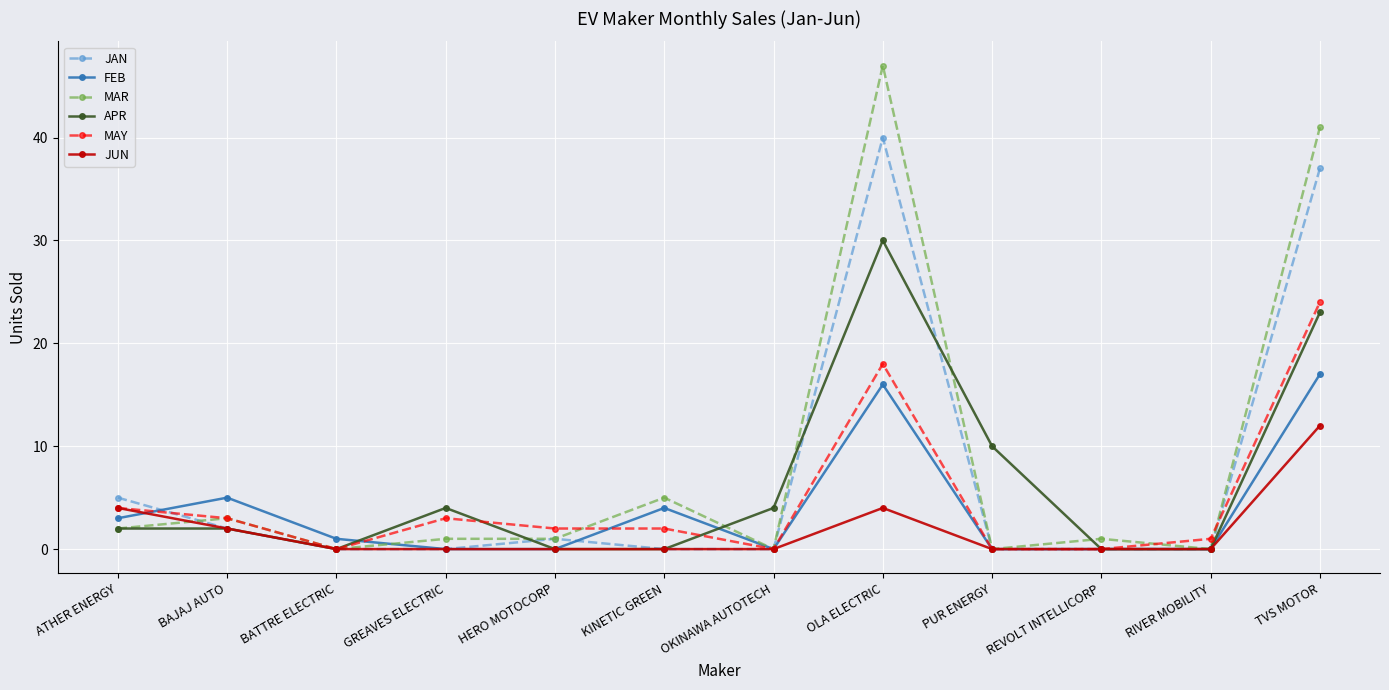

At which category does the chart reach its peak across all series?

OLA ELECTRIC